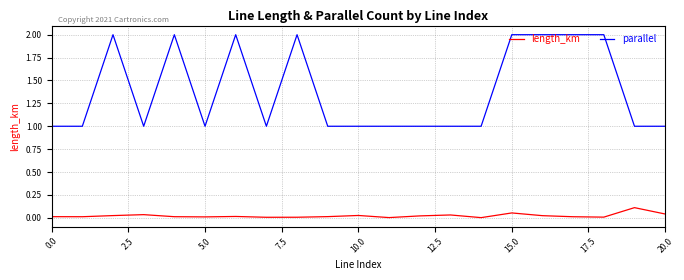

Which series has the largest total across all categories?

parallel